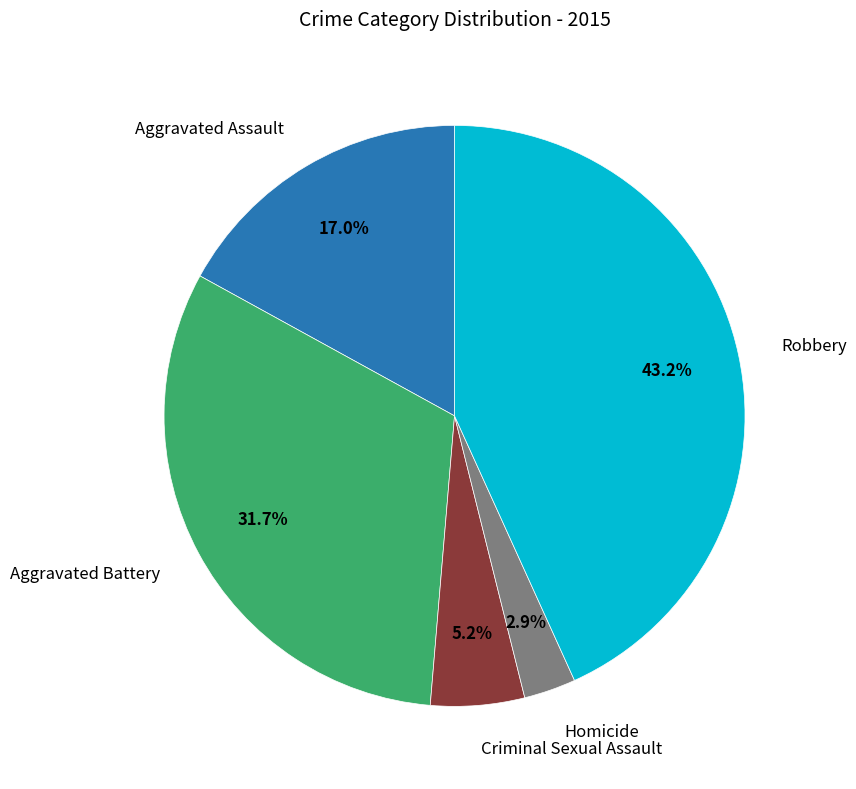

How many slices are in this pie chart?

5